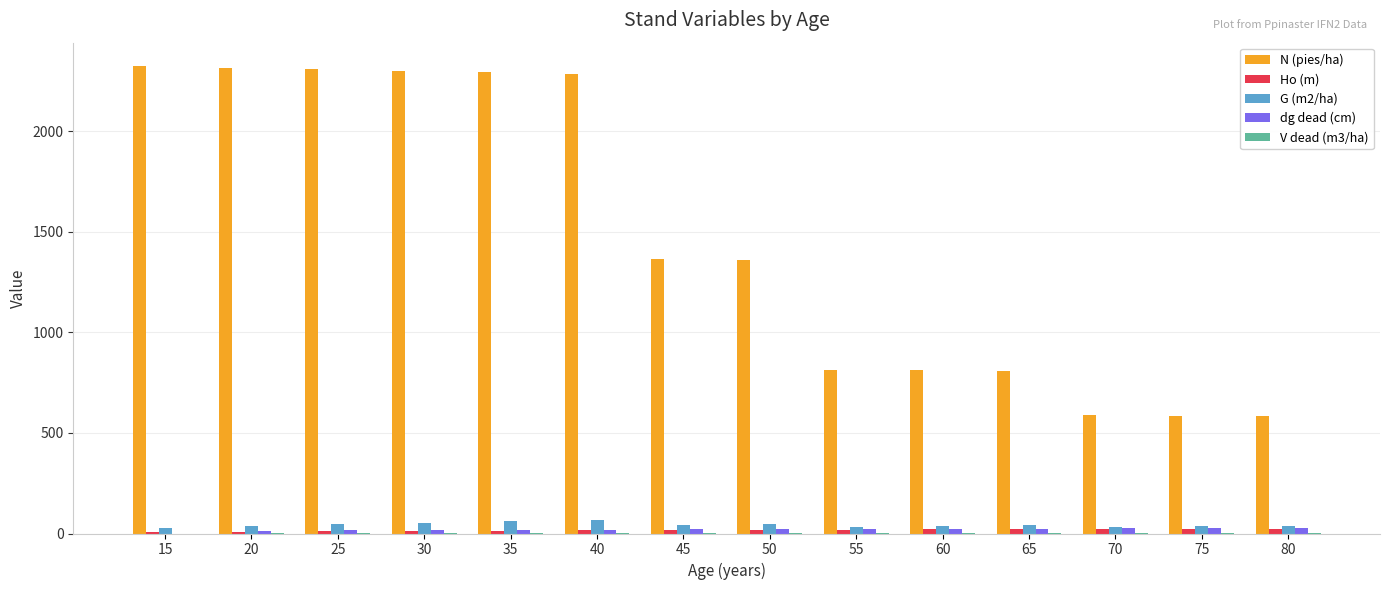

What is the greatest value displayed?

2323.7